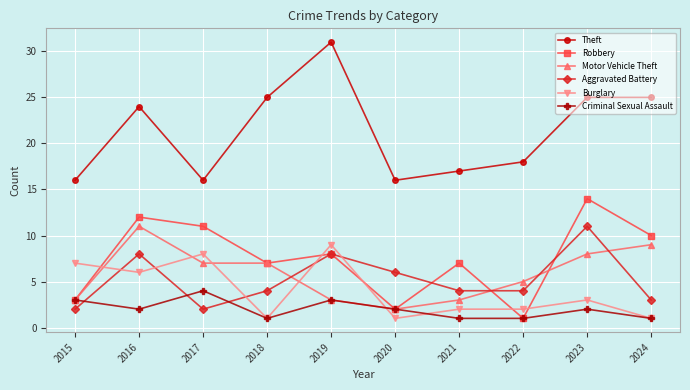

At which category does Aggravated Battery reach its first local valley?

2017